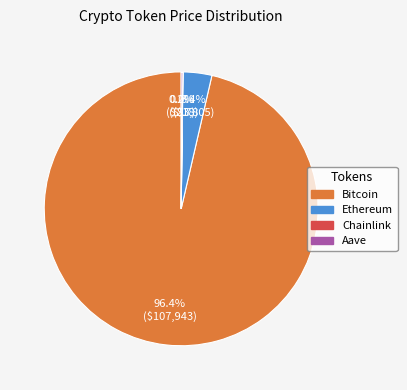

To the nearest percent, what is the difference between the largest and smallest slice percentages?

96%